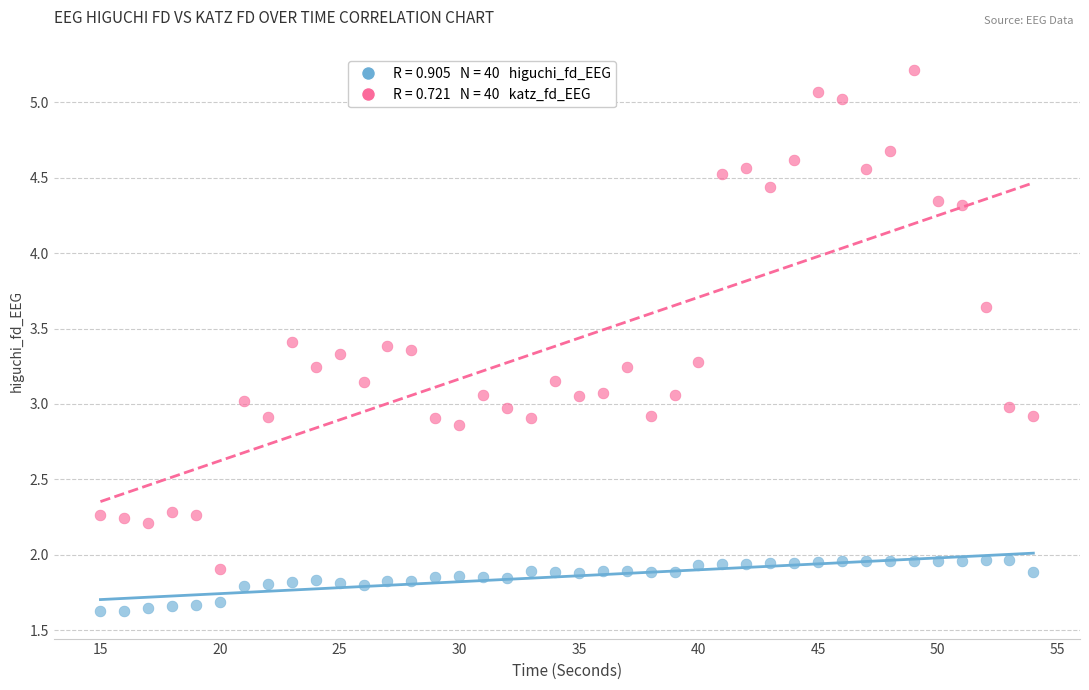

Across all data points, what is the range of X values (max minus min)?

39.0